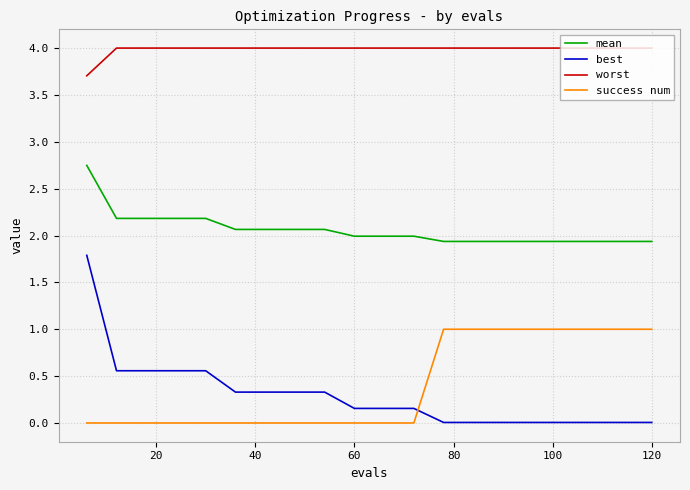

What is the difference between the maximum and minimum values in the mean series?

0.8